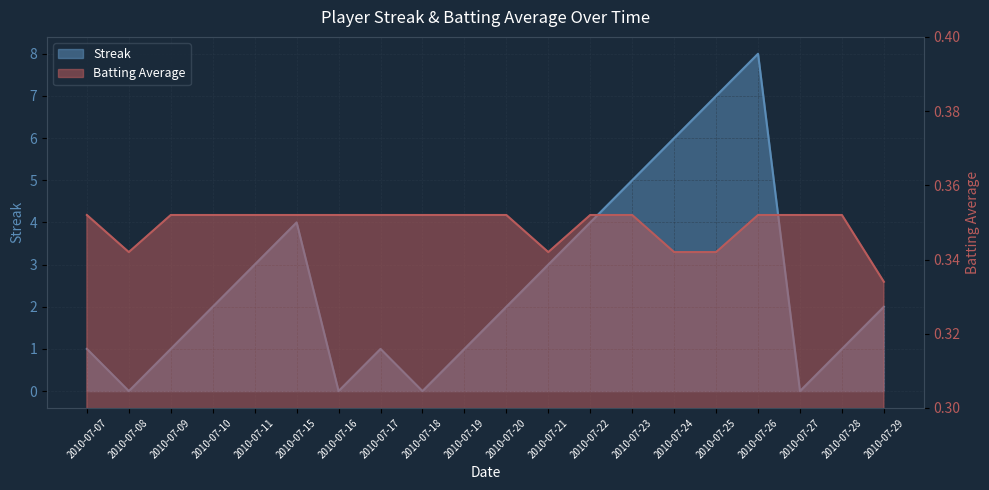

How many data points in Streak are above 2?

8